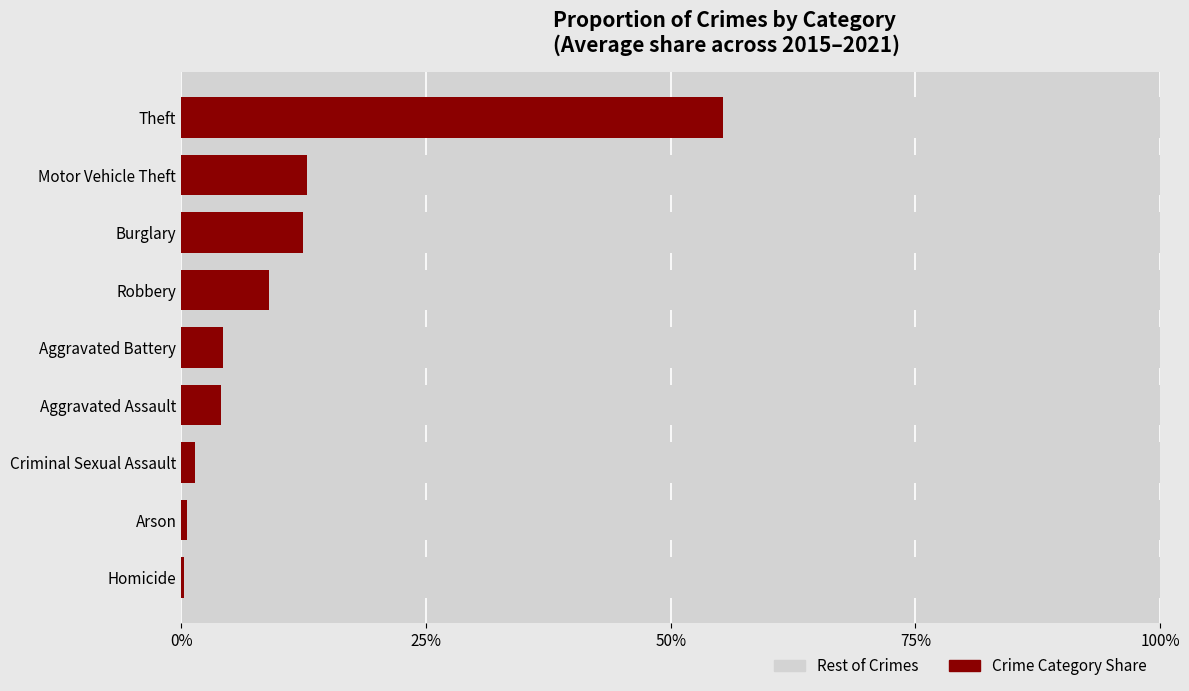

At how many categories does at least one series exceed 0?

9